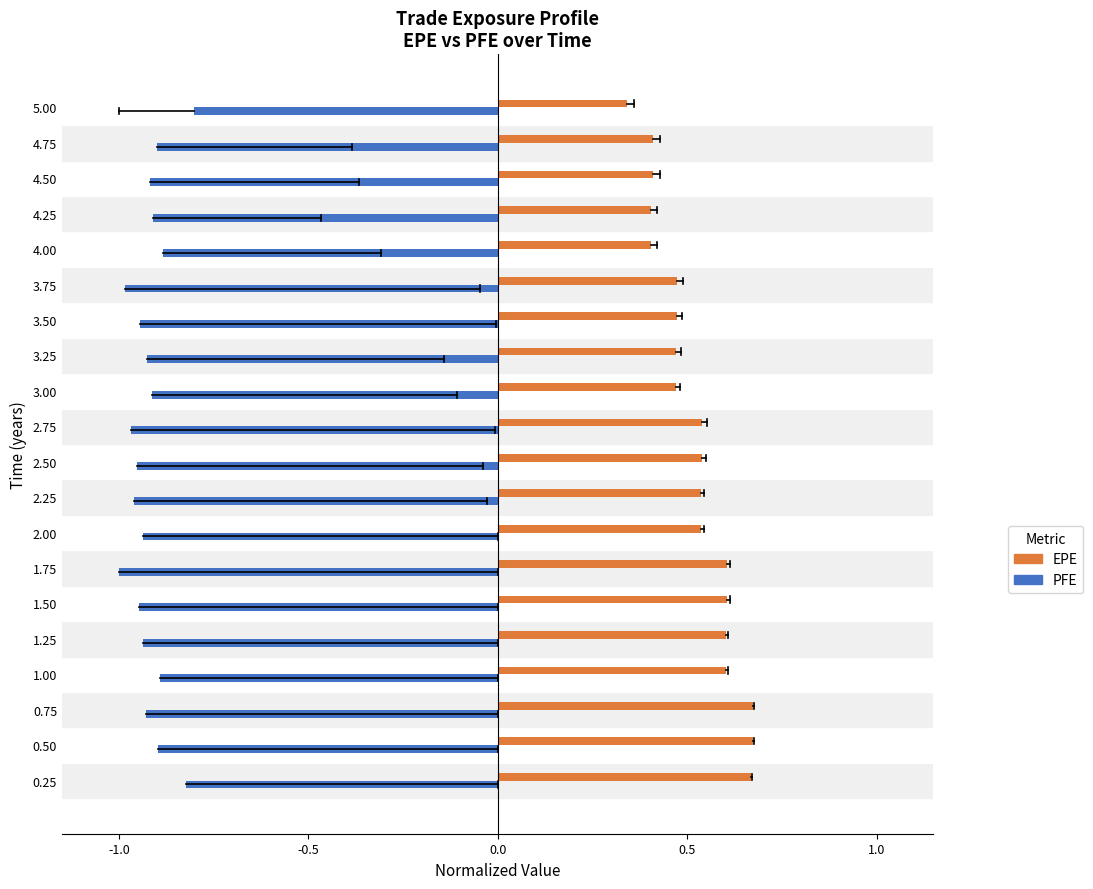

What is the total value across all series at 4.50?

-0.5